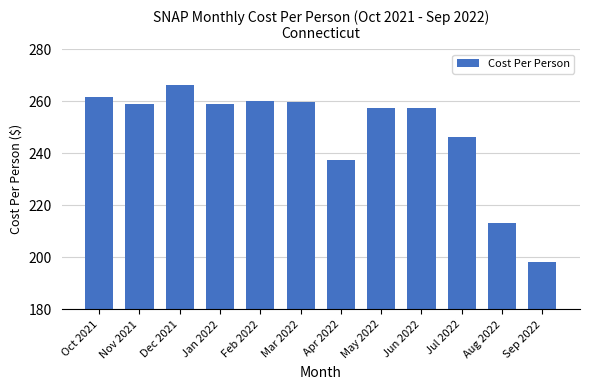

What is the sum of the values at Mar 2022 and Jun 2022?

517.2